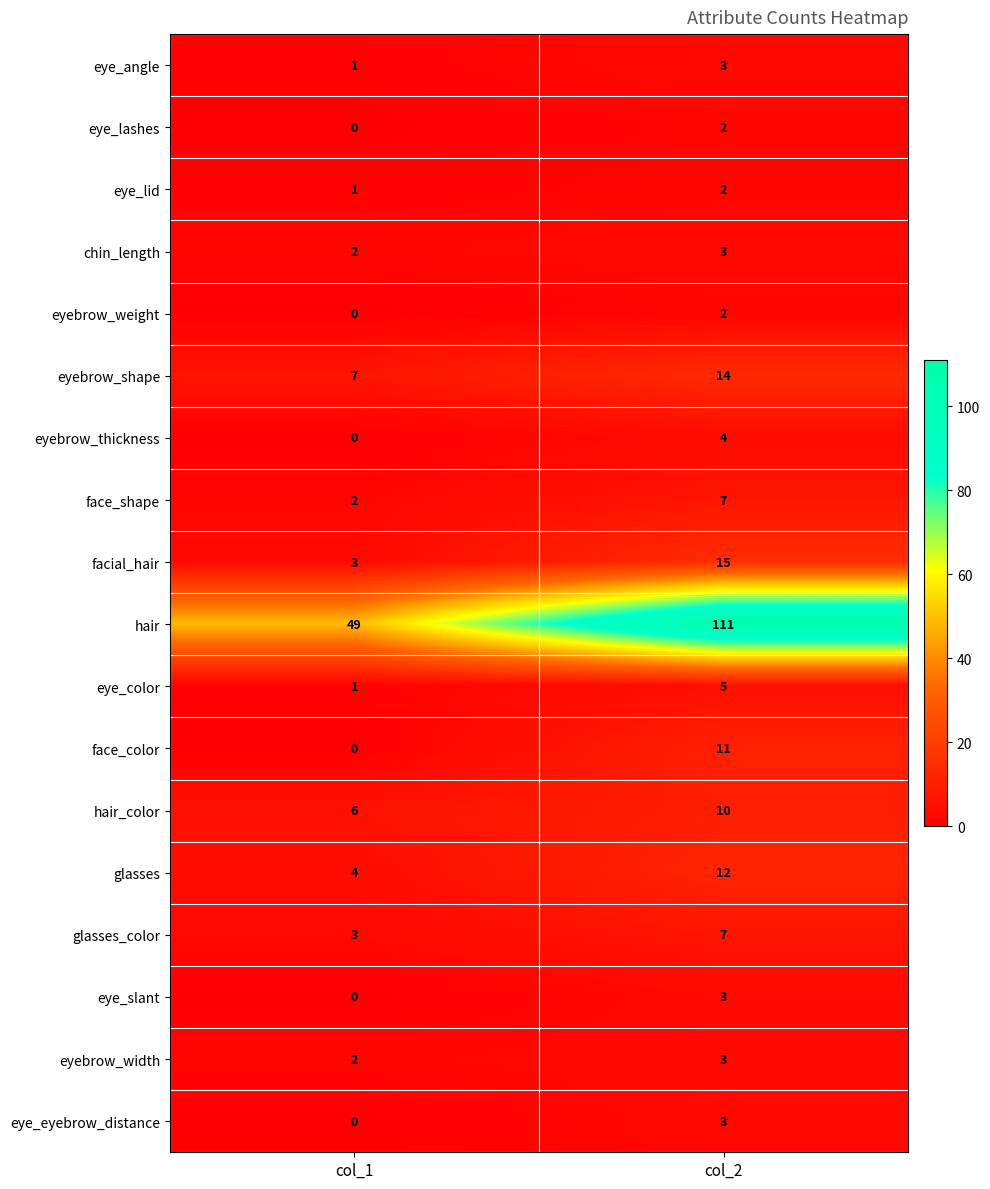

Between col_1 and col_2, which series saw the biggest shift?

hair